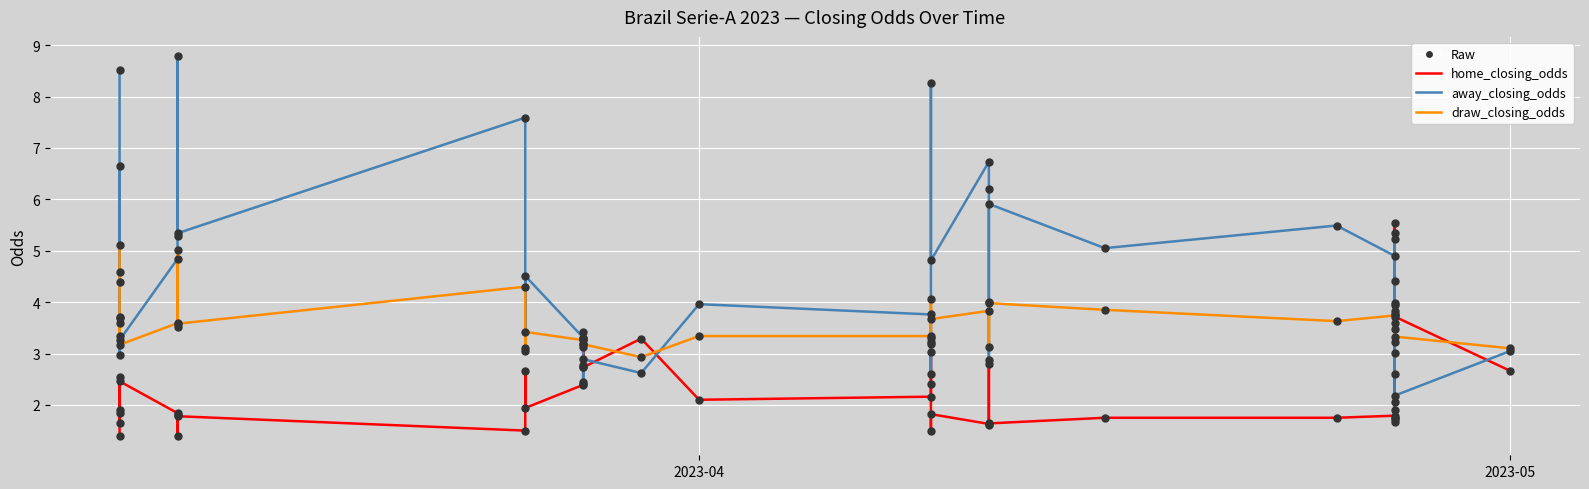

Which series contains the lowest Y value?

home_closing_odds